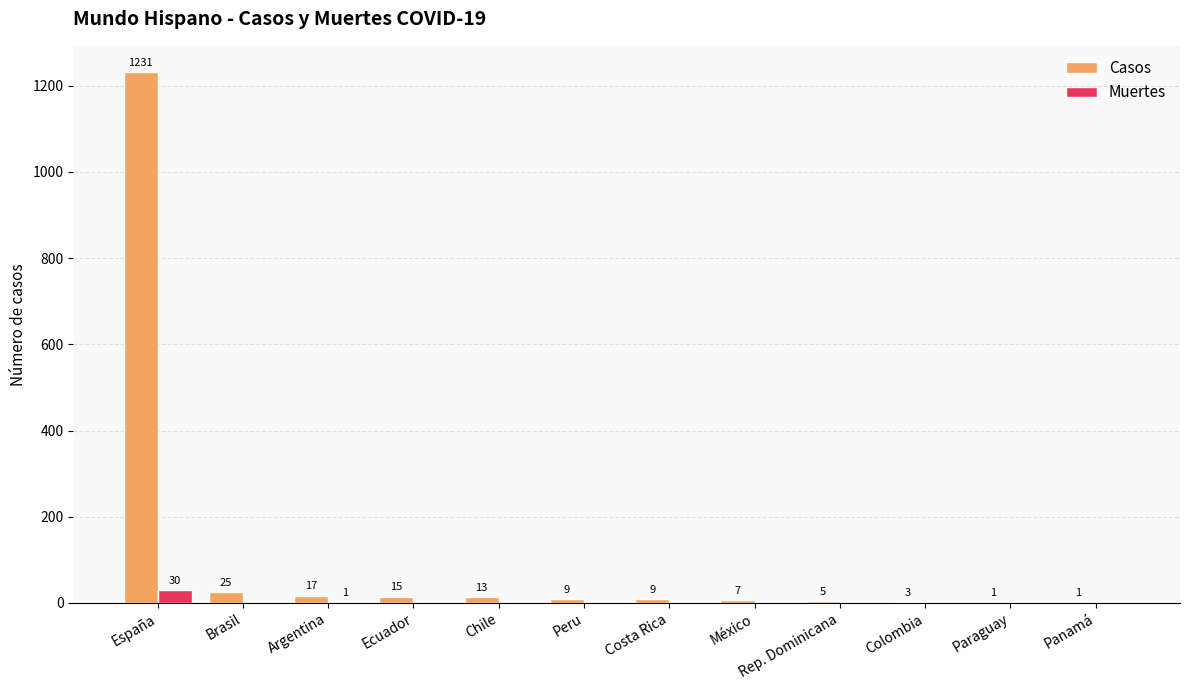

Reading right to left, extract all data points from this chart.

Casos: 1	1	3	5	7	9	9	13	15	17	25	1231
Muertes: 0	0	0	0	0	0	0	0	0	1	0	30